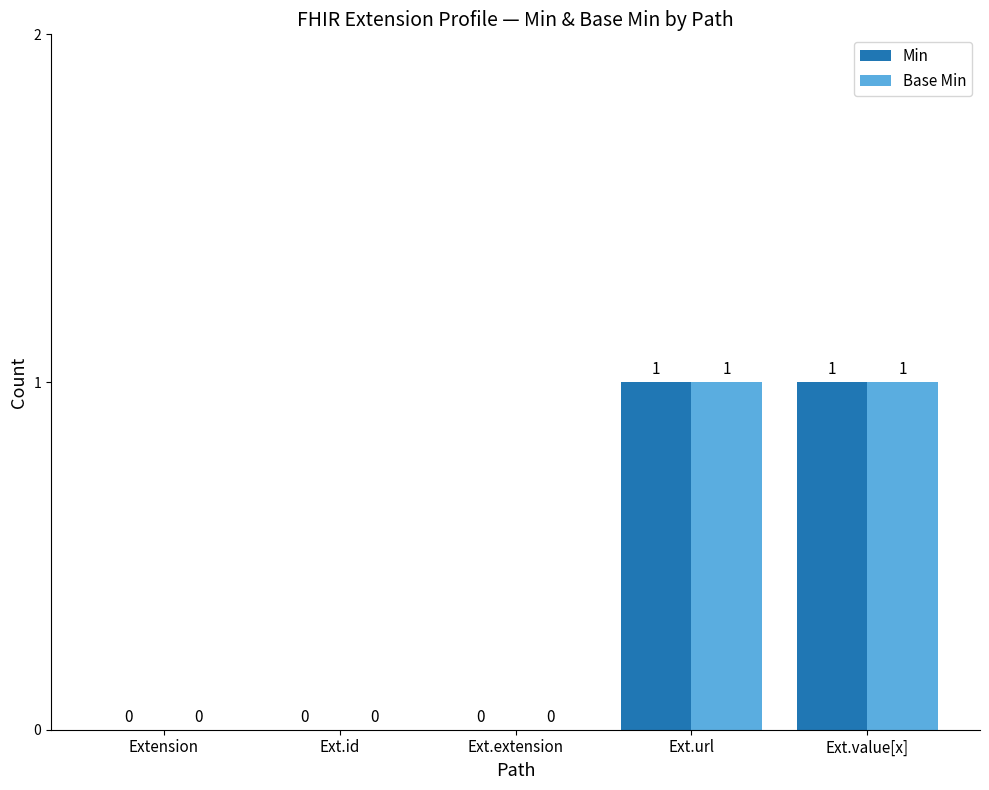

What is the maximum value shown in the chart?

1